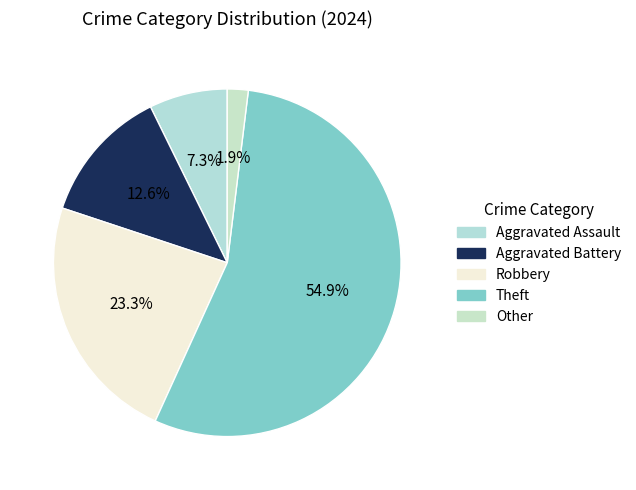

Does Theft represent more than half of the total?

Yes